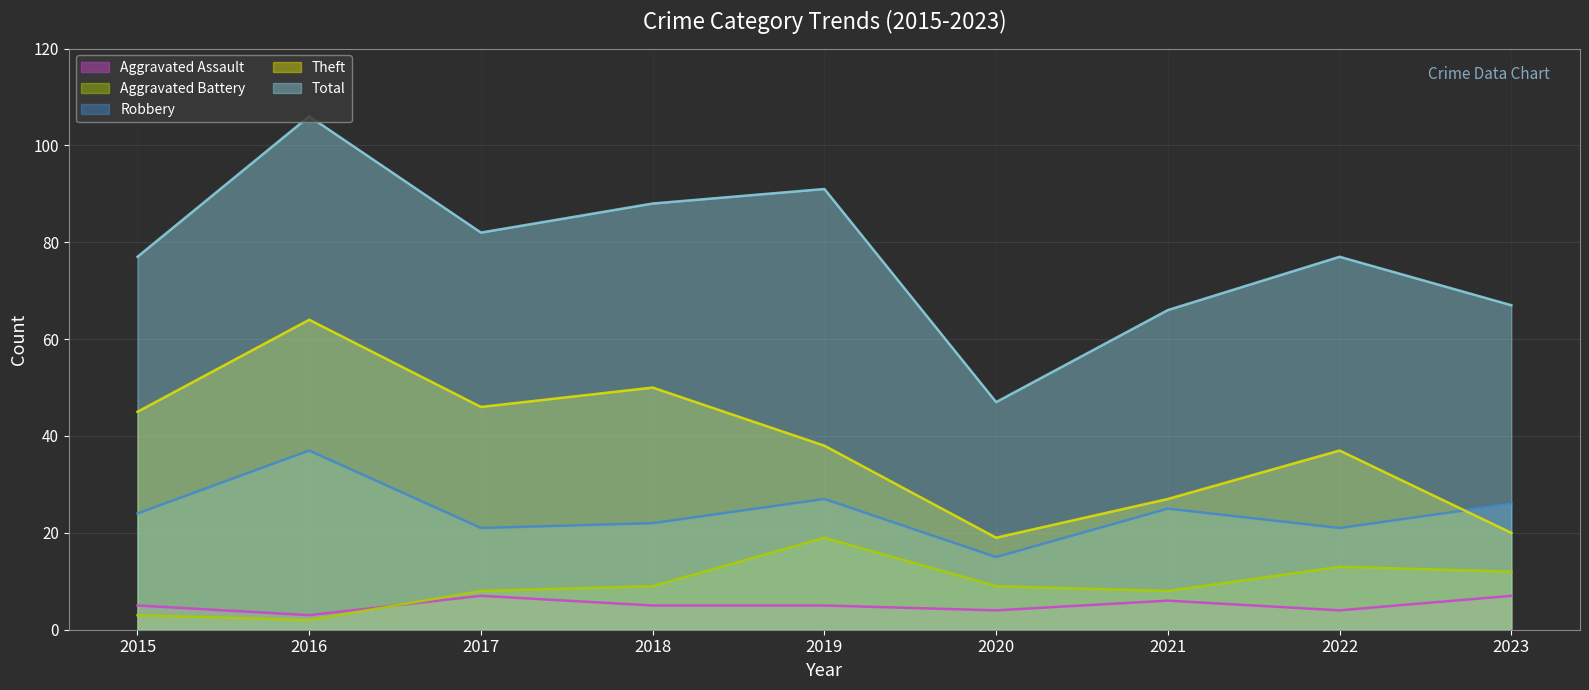

What is the spread (max minus min) of values at 2019?

86